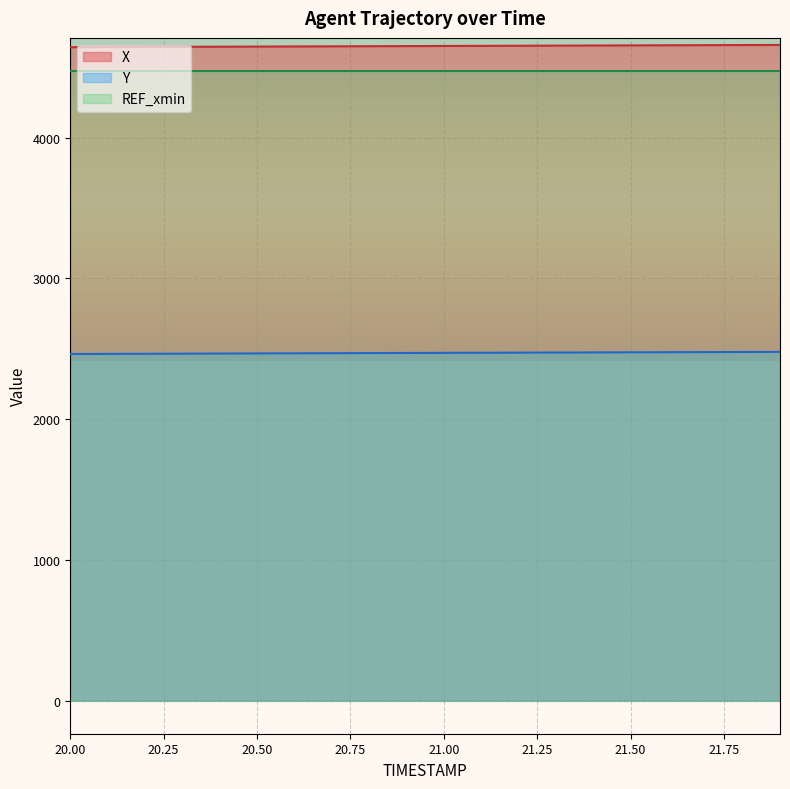

Count the number of data series in this chart.

3